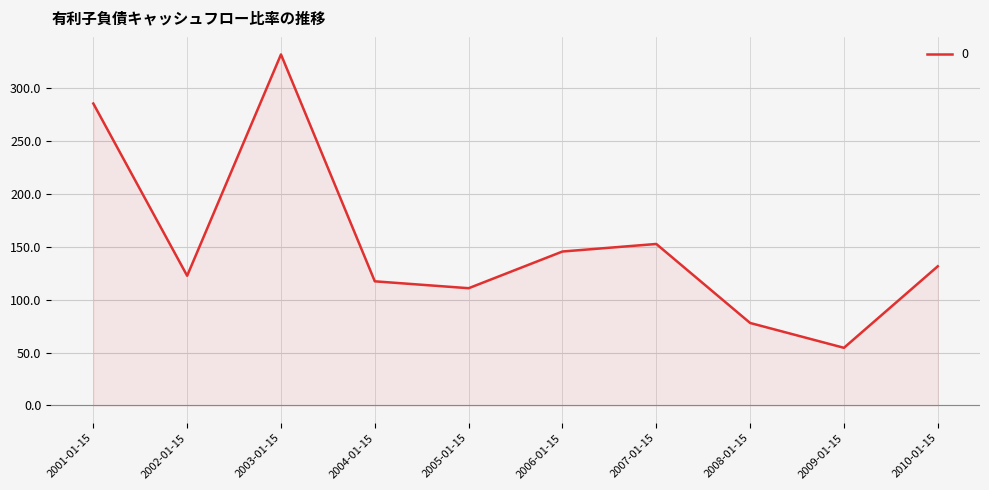

Rank the categories by value from lowest to highest.

2009-01-15, 2008-01-15, 2005-01-15, 2004-01-15, 2002-01-15, 2010-01-15, 2006-01-15, 2007-01-15, 2001-01-15, 2003-01-15